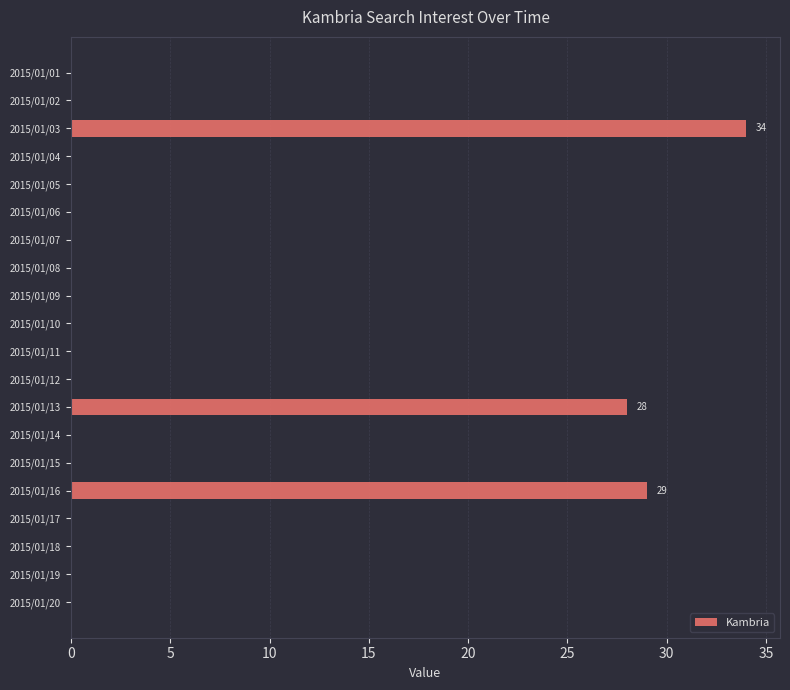

True or false: the data shows 14 at 2015/01/11.

False